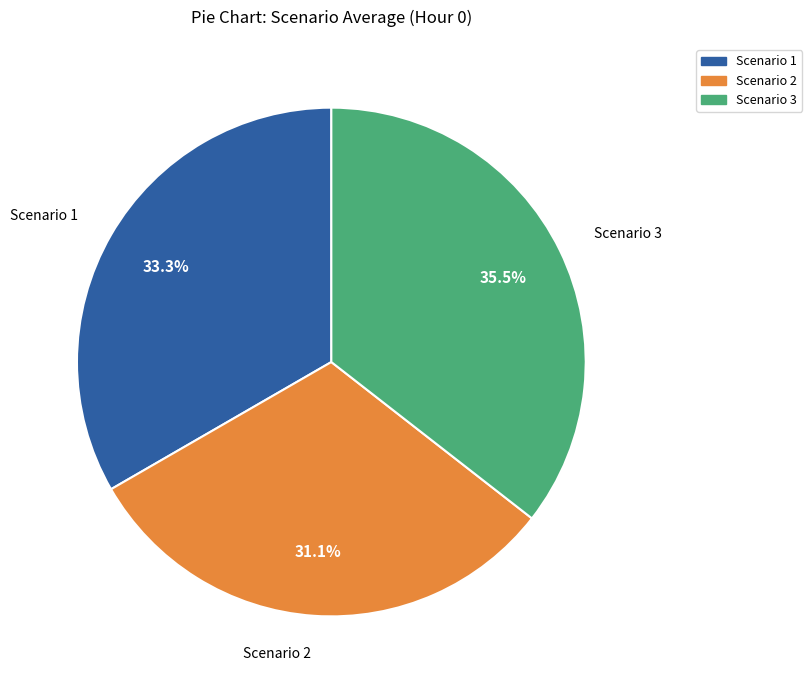

The Scenario 2 slice represents 40% of the pie. True or false?

False